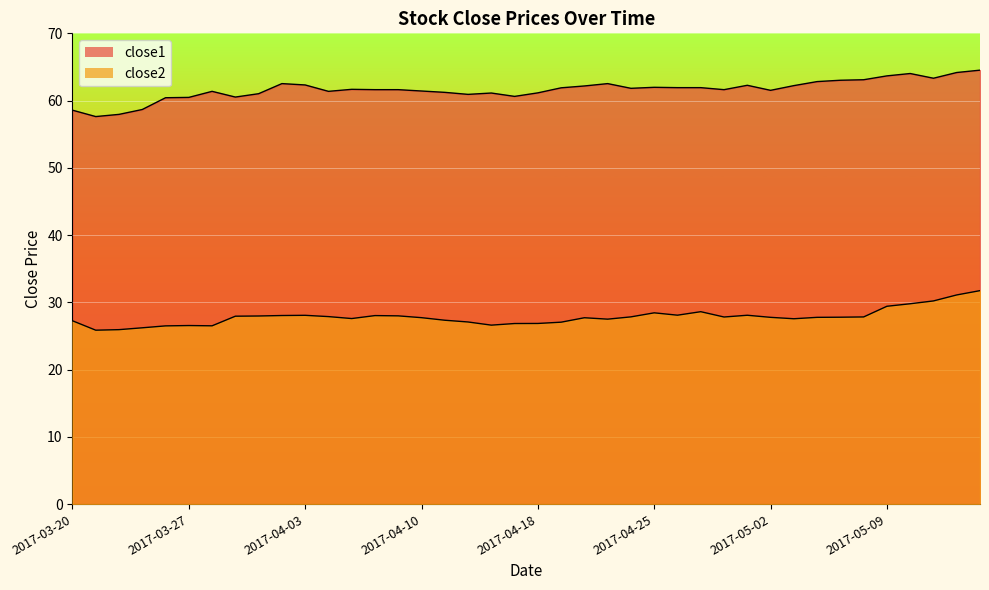

What is the difference between the close2 values at 2017-03-23 and 2017-04-17?

0.6